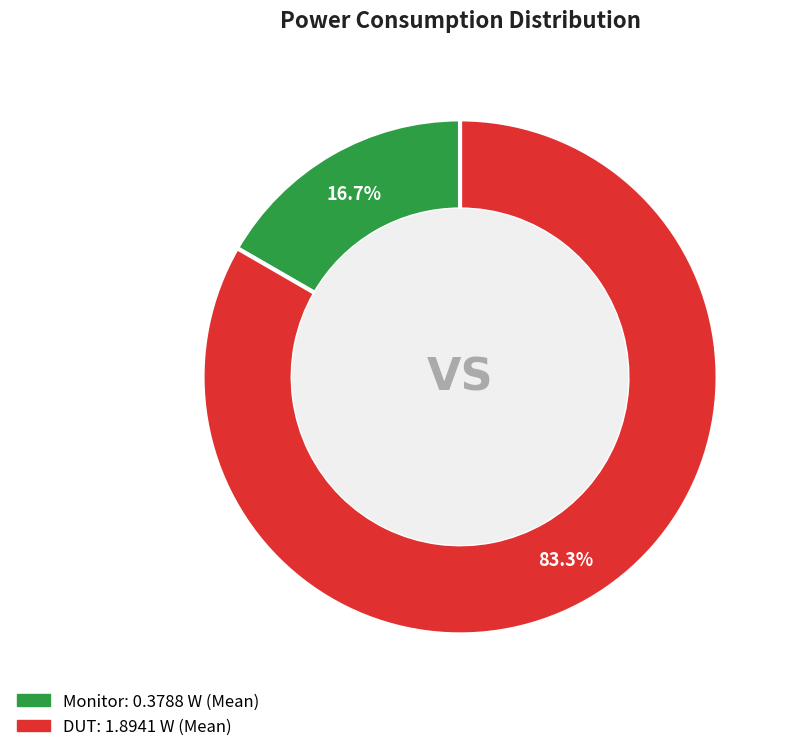

Which slice is the smallest?

Monitor